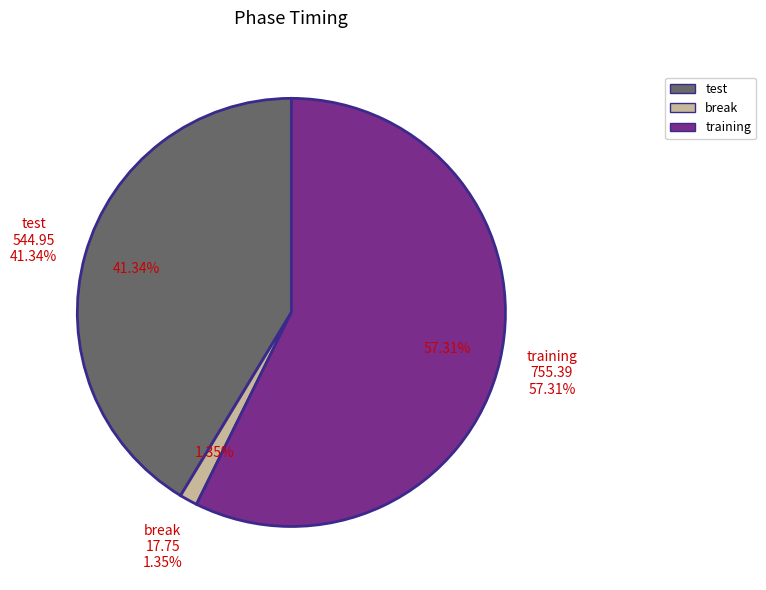

To the nearest percent, what portion does break represent?

1%